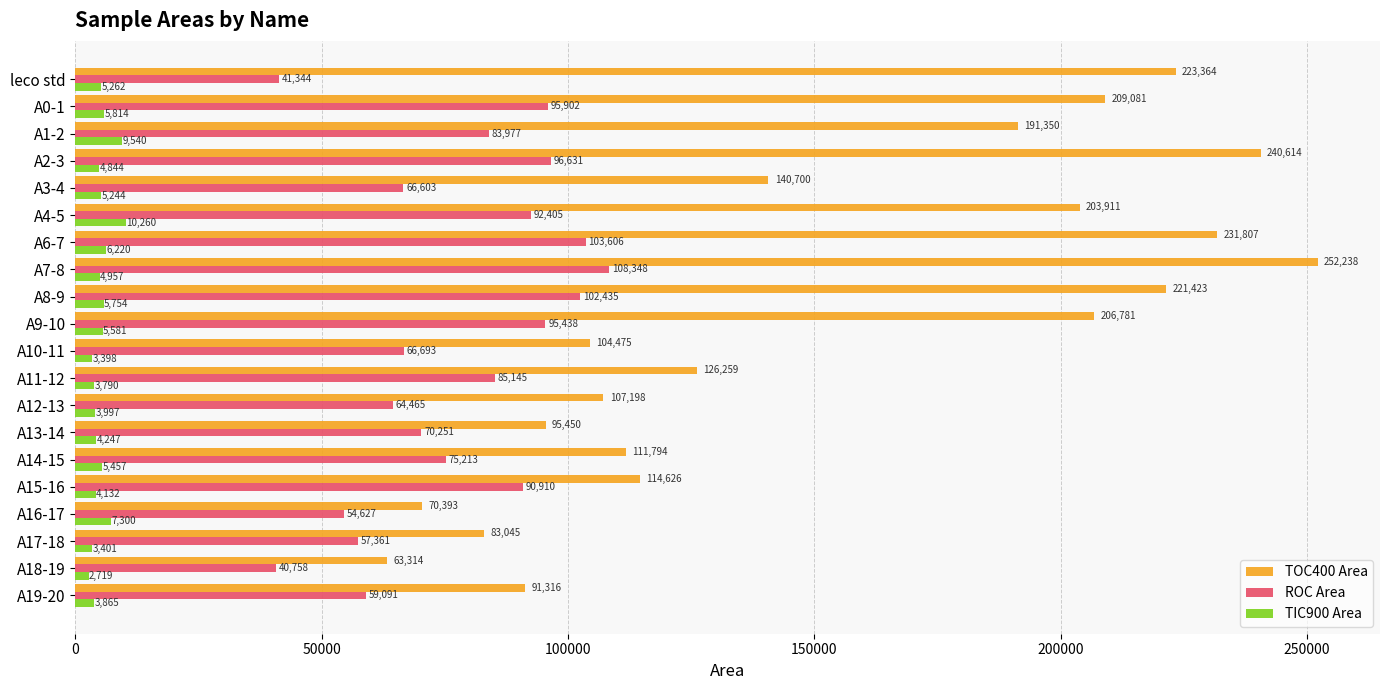

The value of ROC Area at A6-7 is 103606. True or false?

True